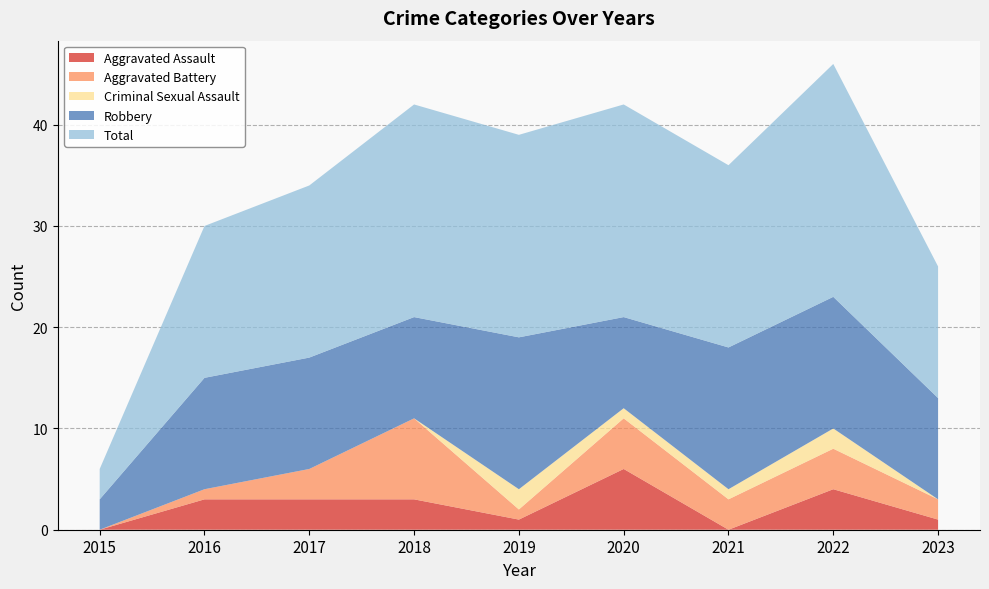

Reading right to left, what are all the values shown in this chart?

Aggravated Assault: 2023=1	2022=4	2021=0	2020=6	2019=1	2018=3	2017=3	2016=3	2015=0
Aggravated Battery: 2023=2	2022=4	2021=3	2020=5	2019=1	2018=8	2017=3	2016=1	2015=0
Criminal Sexual Assault: 2023=0	2022=2	2021=1	2020=1	2019=2	2018=0	2017=0	2016=0	2015=0
Robbery: 2023=10	2022=13	2021=14	2020=9	2019=15	2018=10	2017=11	2016=11	2015=3
Total: 2023=13	2022=23	2021=18	2020=21	2019=20	2018=21	2017=17	2016=15	2015=3